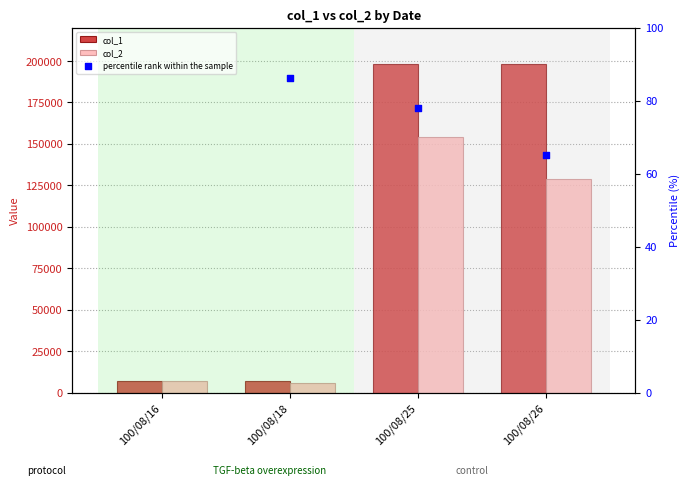

Is the value of col_1 at 100/08/26 greater than the value of percentile rank within the sample at 100/08/18?

Yes